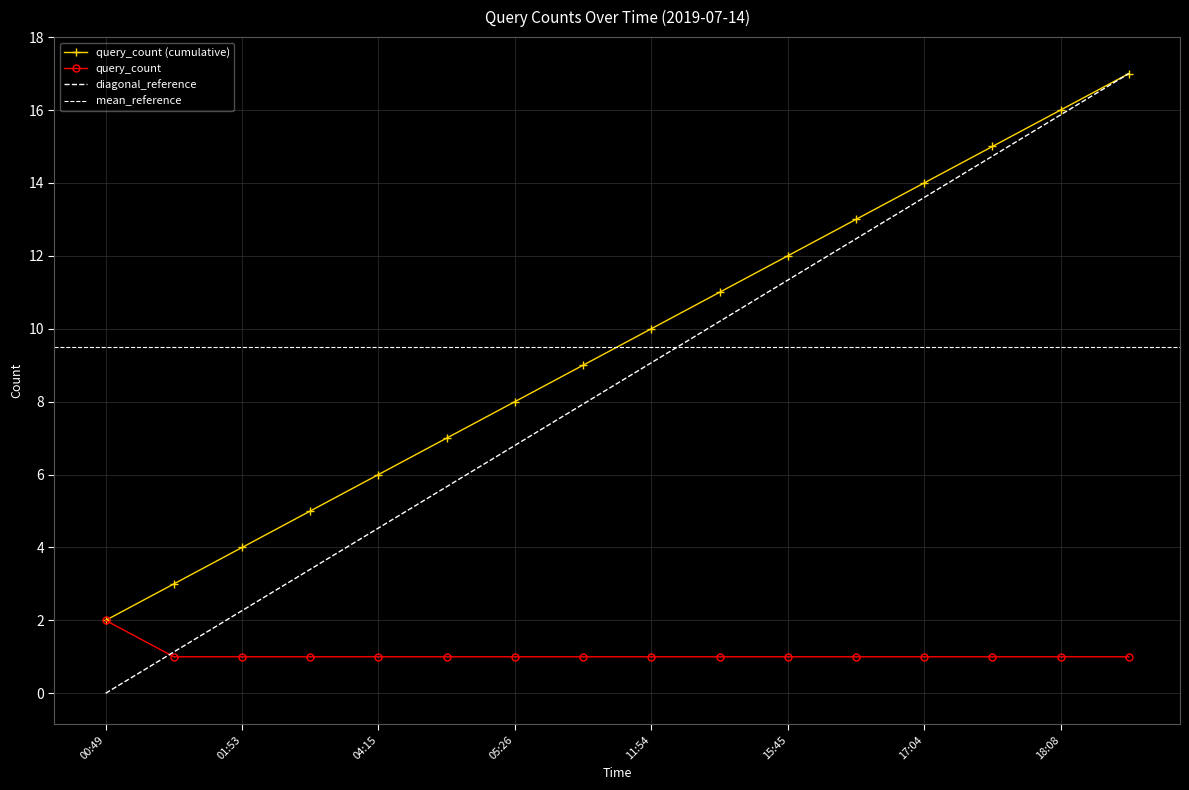

True or false: there are more than 2 points higher than both neighbors.

False